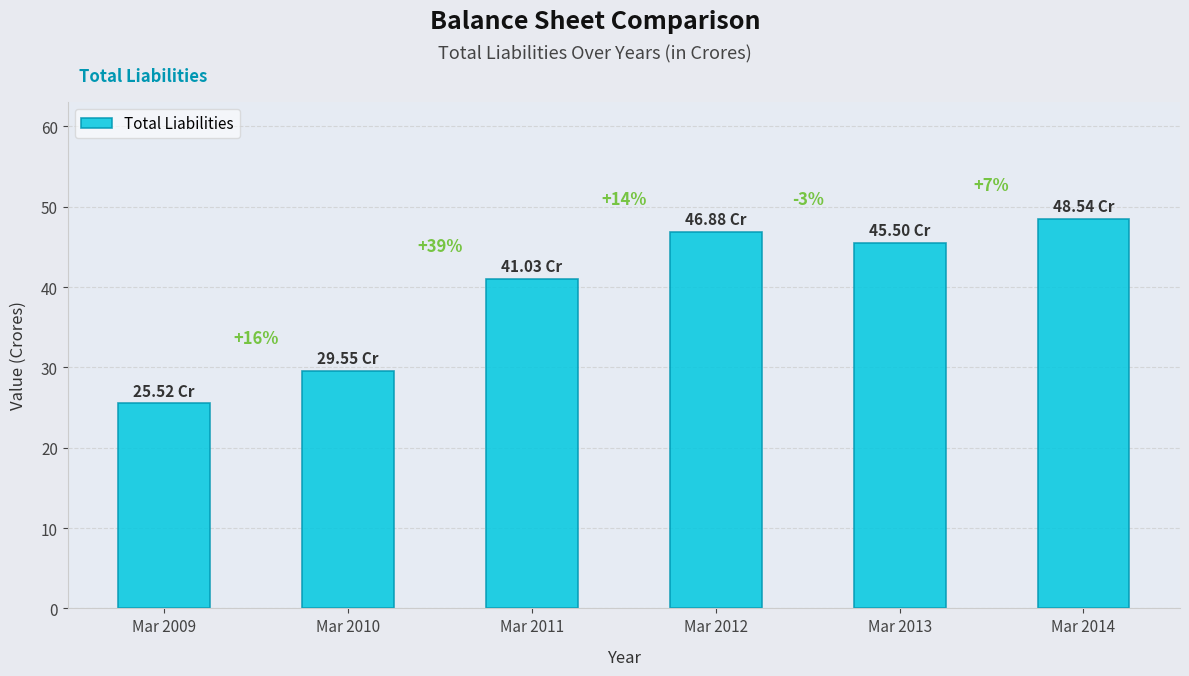

Reading left to right, list all the values displayed in this chart.

Mar 2009=25.5	Mar 2010=29.6	Mar 2011=41.0	Mar 2012=46.9	Mar 2013=45.5	Mar 2014=48.5